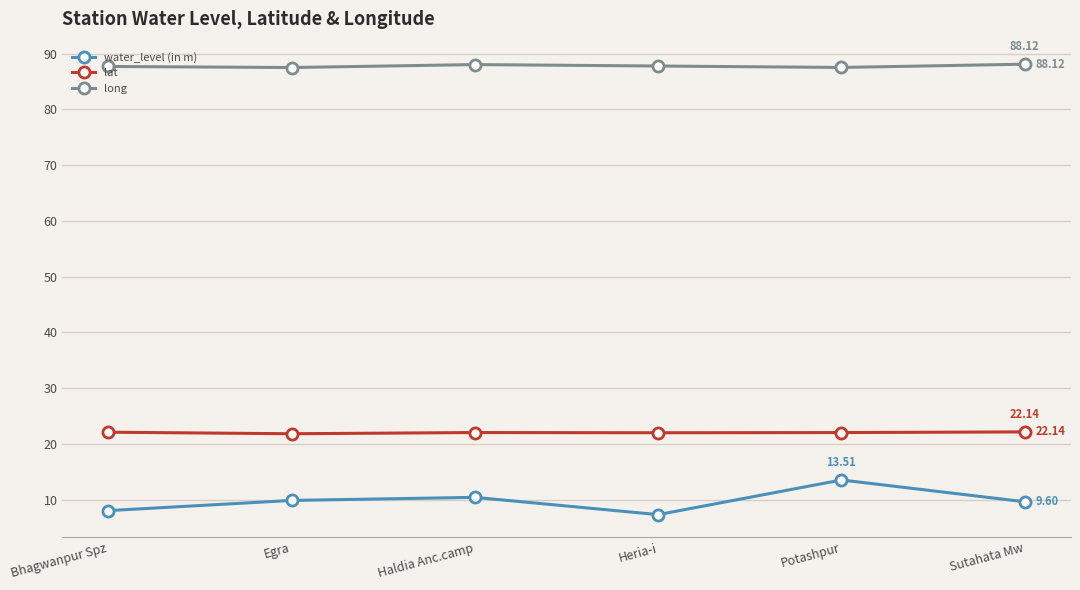

How many lines are shown in the chart?

3